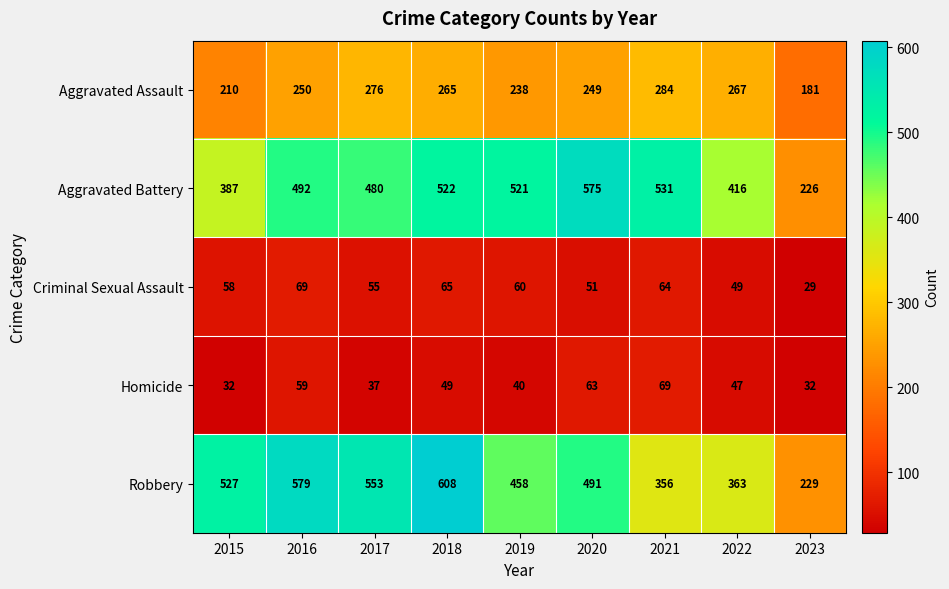

At which label is Homicide closest to 50?

2018